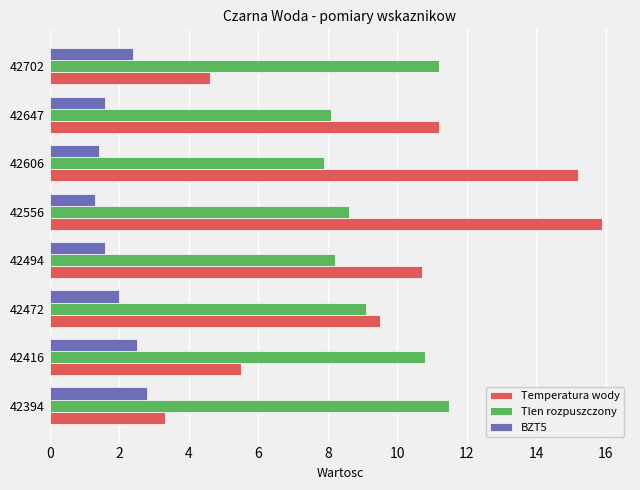

How many BZT5 values are between 1 and 2?

5